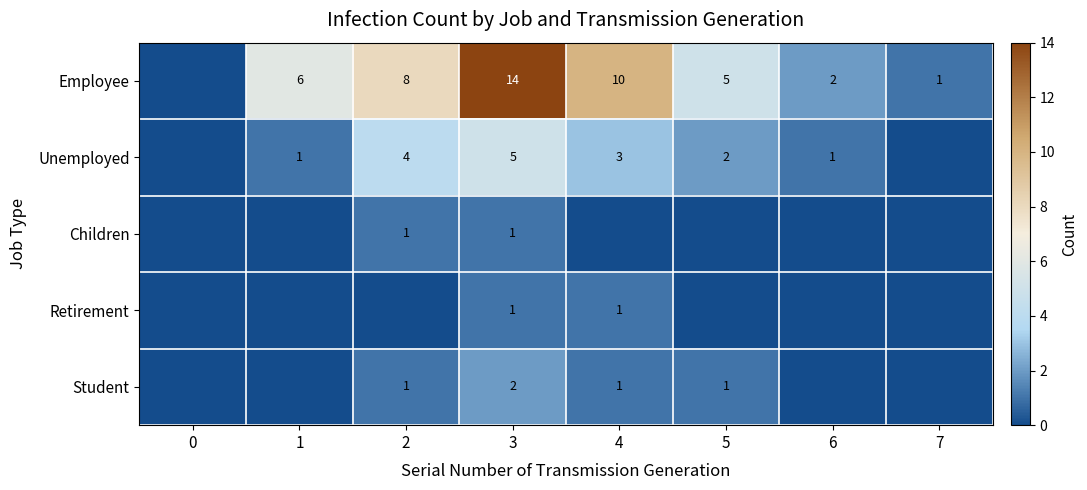

Is it true that Employee equals 6 at 1?

True